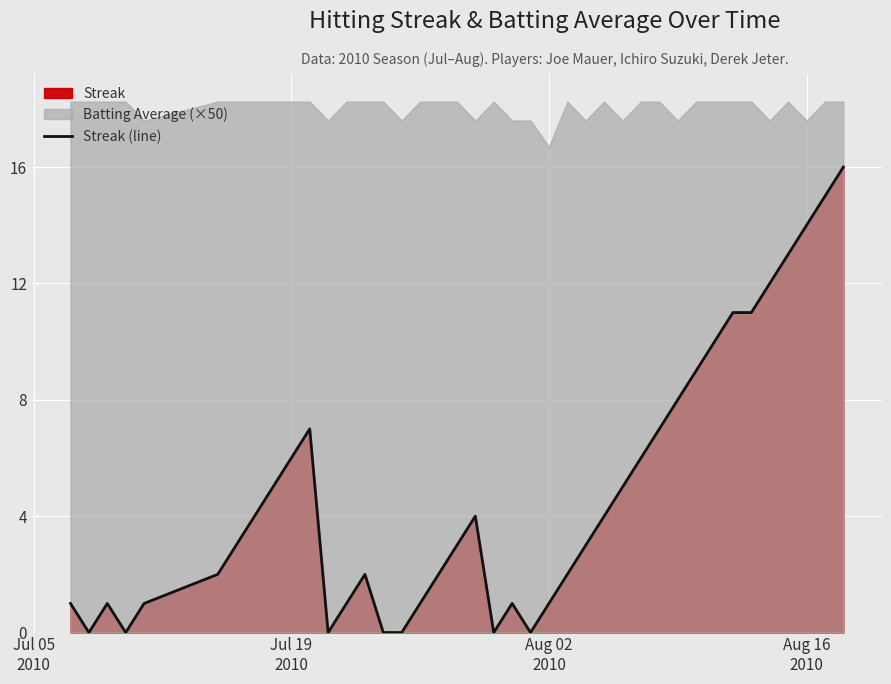

Reading left to right, what are all the values shown in this chart?

1	0	1	0	1	2	3	4	5	6	7	0	1	2	0	0	1	2	3	4	0	1	0	1	2	3	4	5	6	7	8	9	10	11	11	12	13	14	15	16